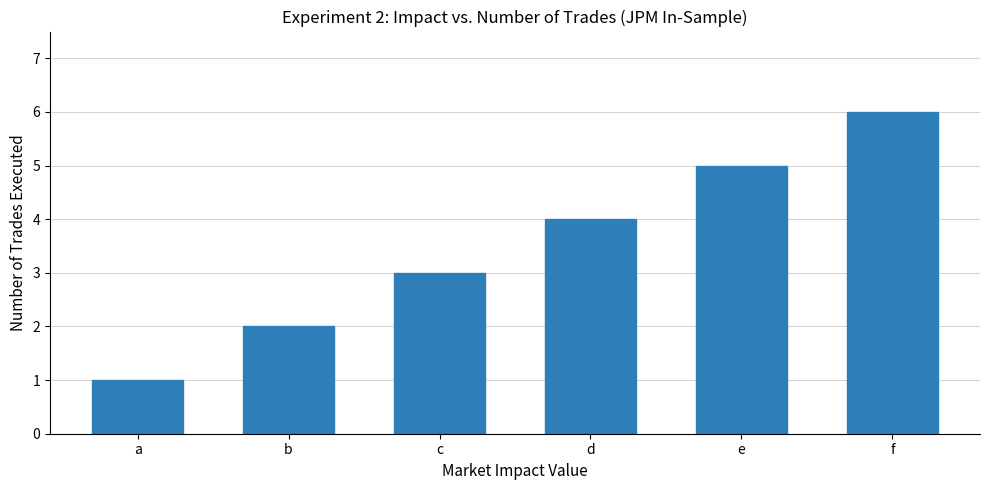

What is the difference between the second highest and second lowest values?

3